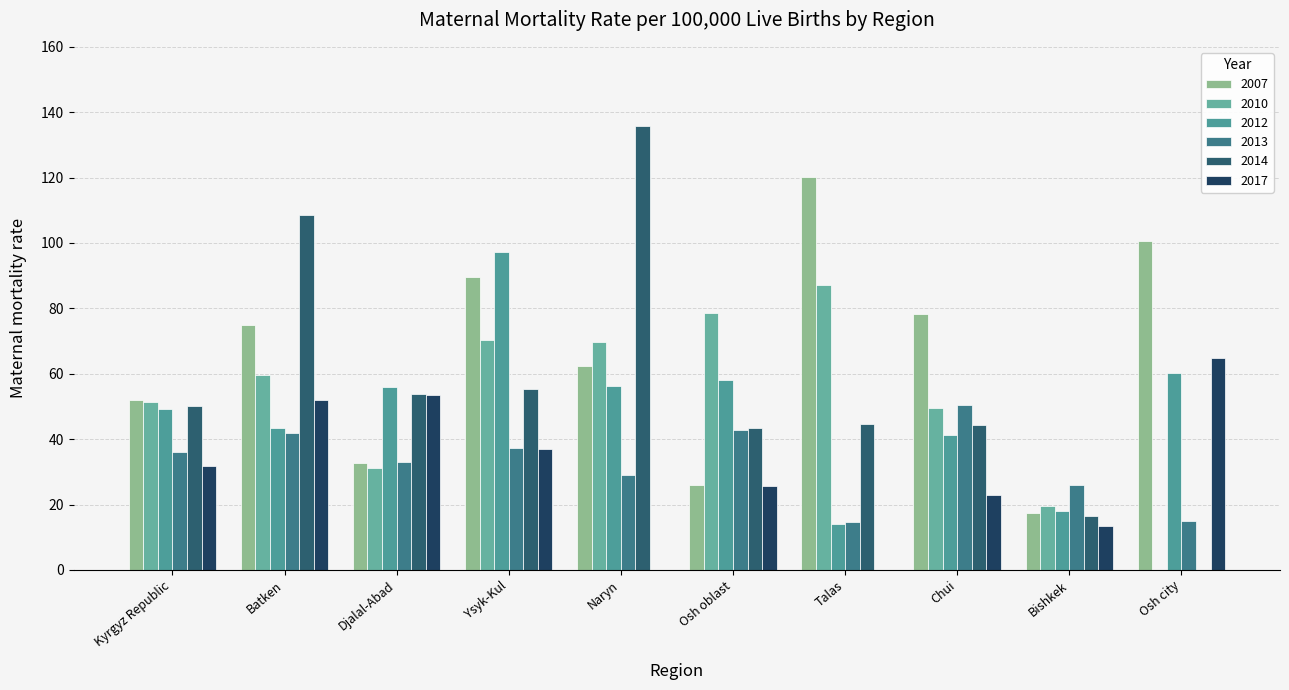

Is it true that 2010 equals 20.3 at Djalal-Abad?

False